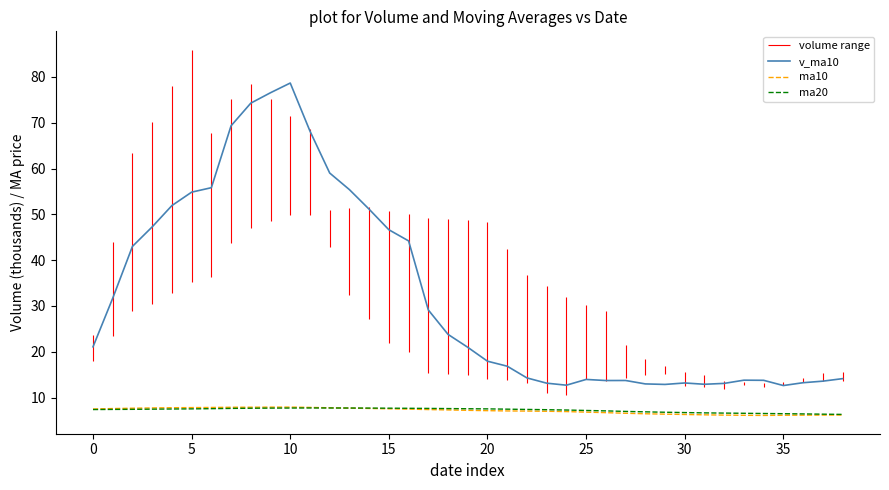

Does the chart have visible grid lines?

No